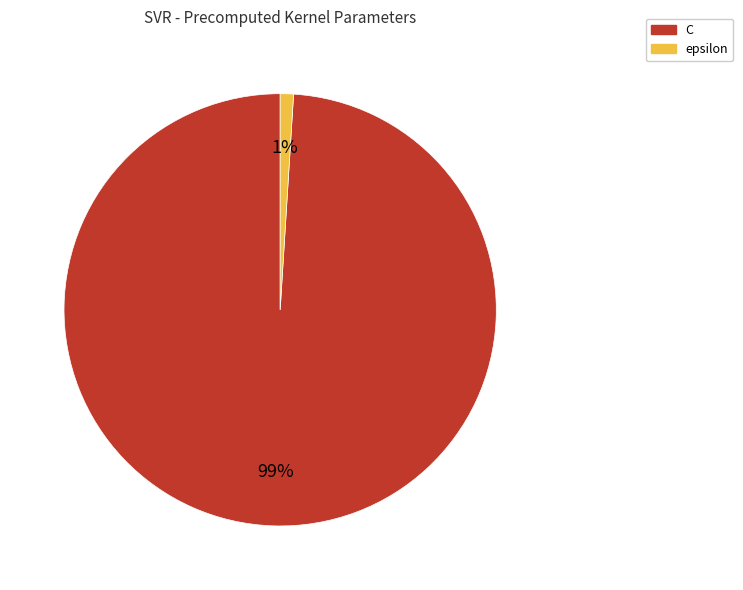

Which has a higher value, epsilon or C?

C